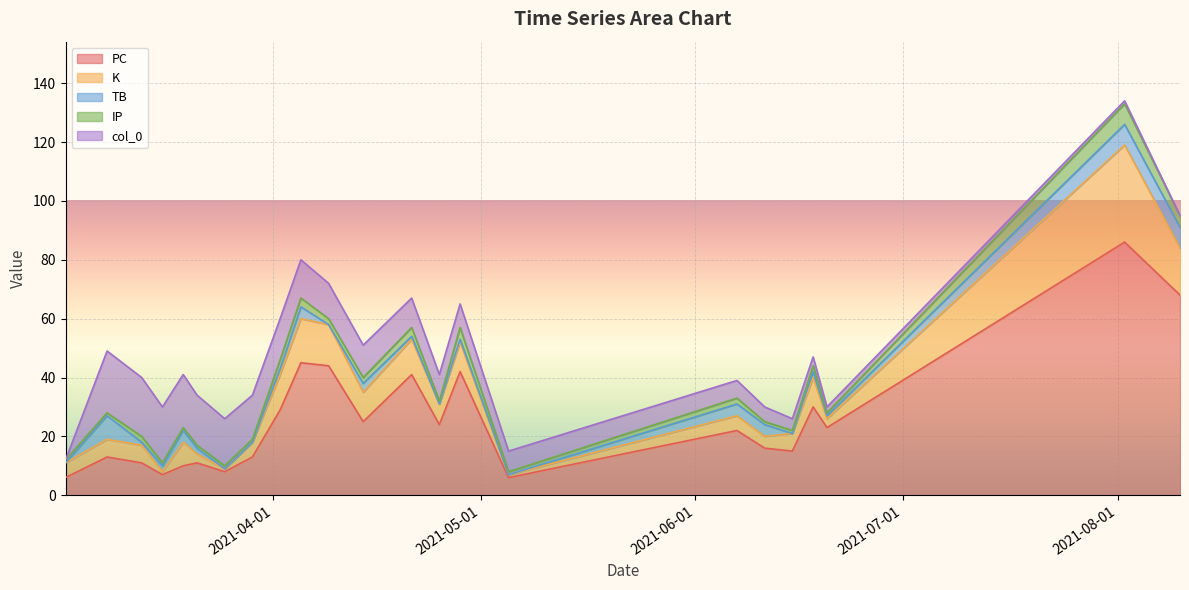

How many lines are shown in the chart?

5